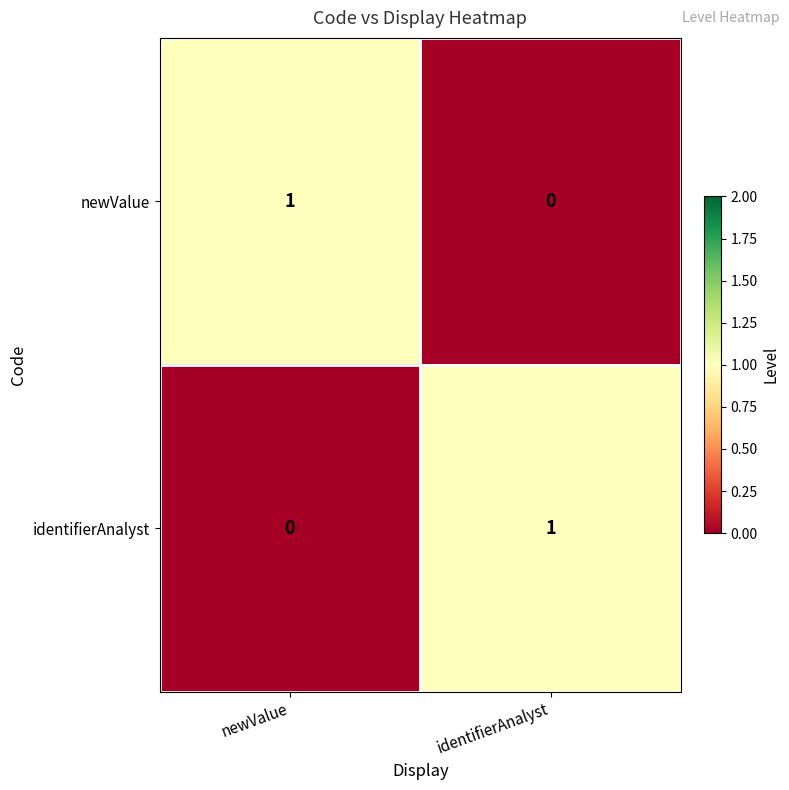

Reading right to left, transcribe all the data shown in this chart.

newValue: 0	1
identifierAnalyst: 1	0